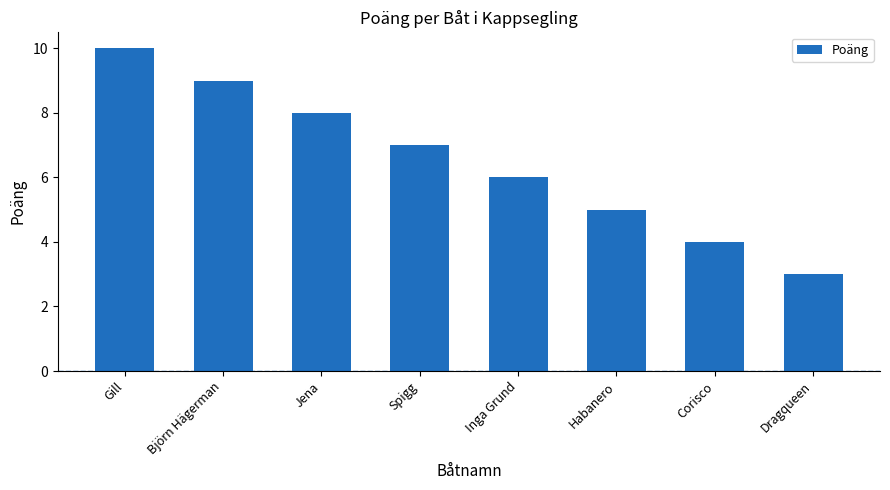

Between Dragqueen and Corisco, which is larger?

Corisco